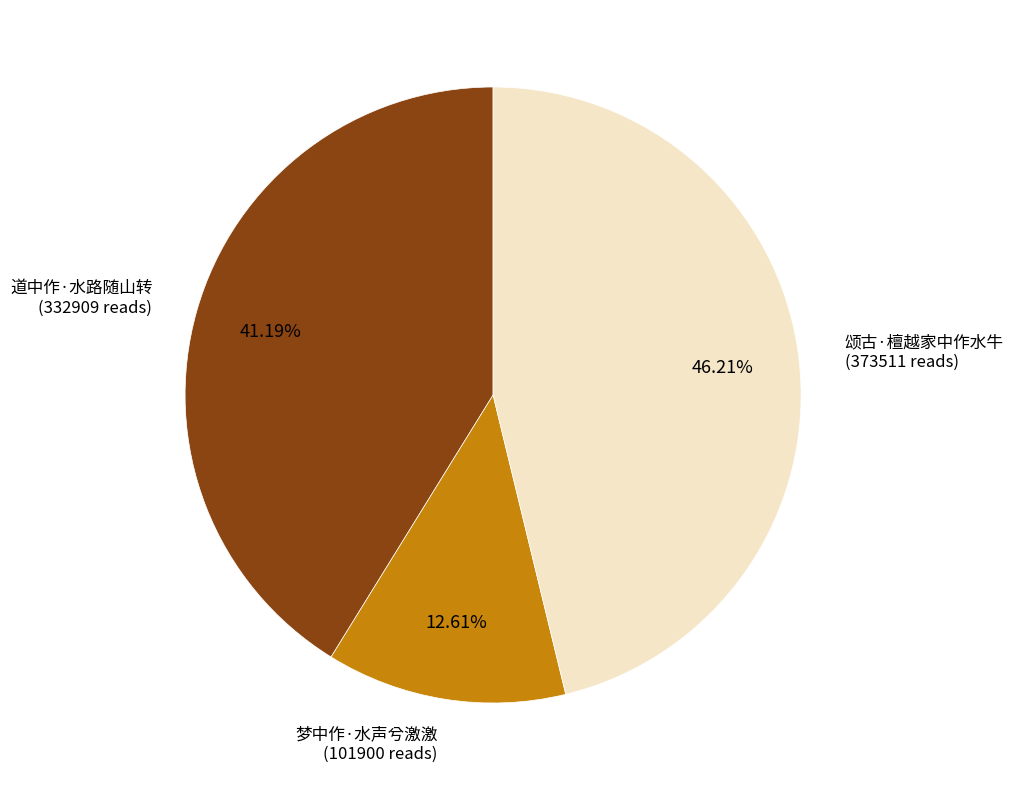

Does any single category account for the majority?

No